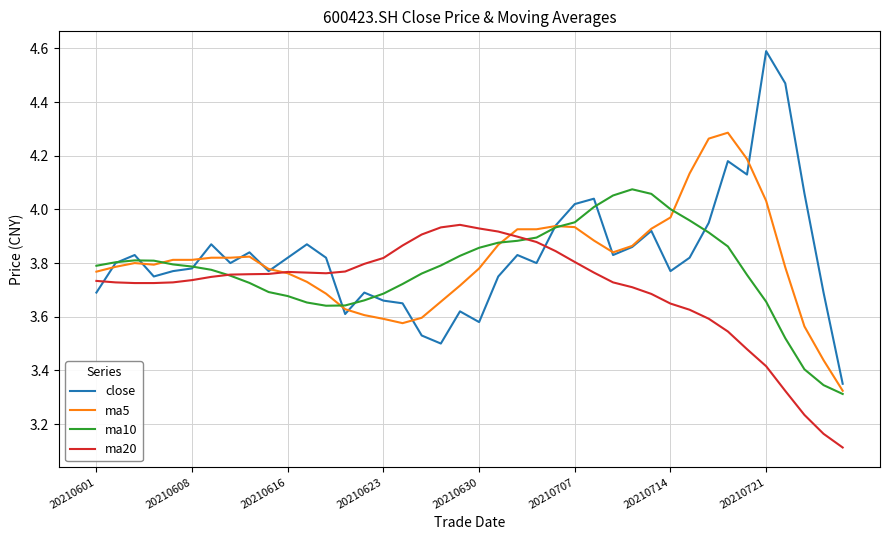

How many series are shown in this chart?

4